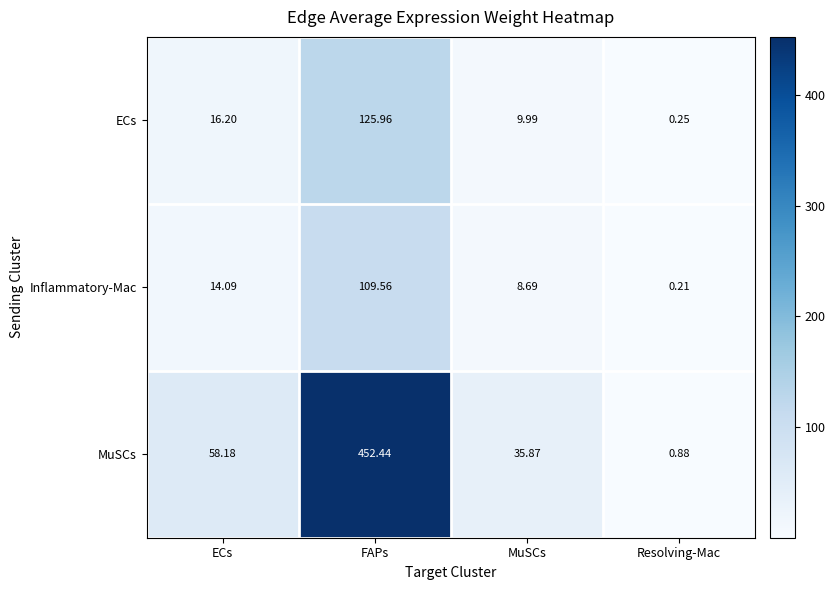

Which series changed the most between FAPs and MuSCs?

MuSCs